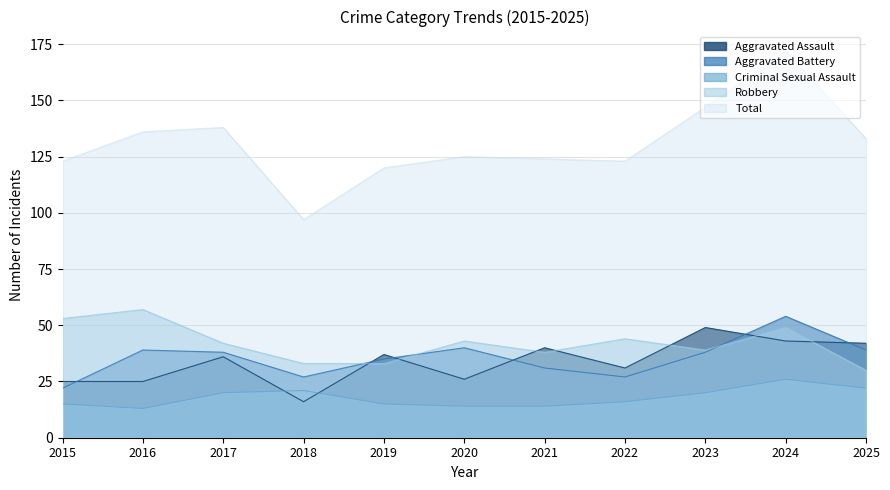

At which label does Total reach its minimum?

2018